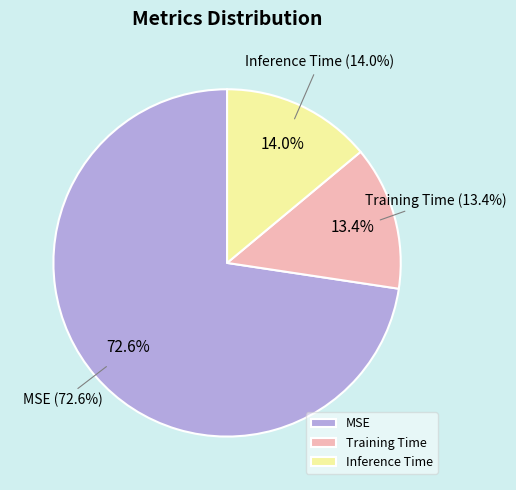

True or false: Training Time accounts for 13% of the total.

True